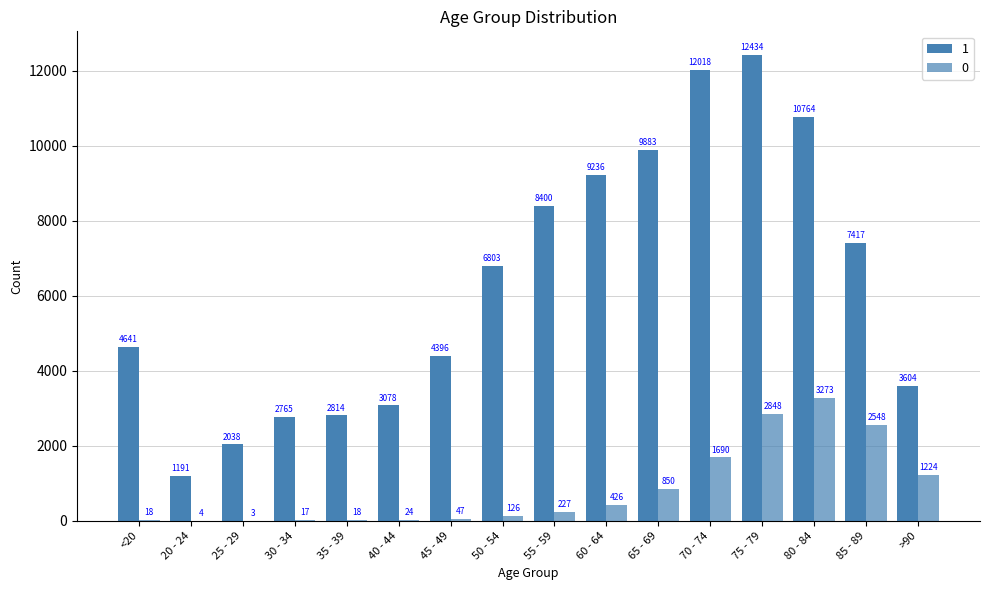

What is the label of the 6th bar from the right?

65 - 69